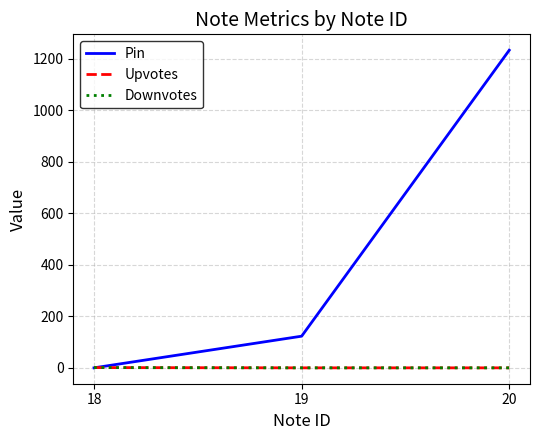

Does the chart have visible grid lines?

Yes